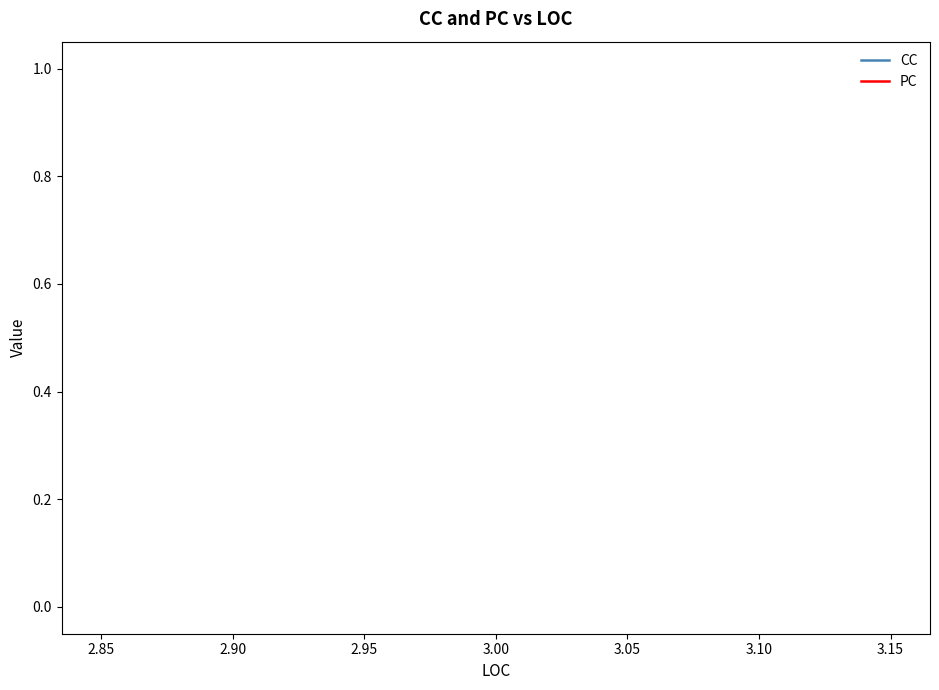

Count the number of data series in this chart.

2